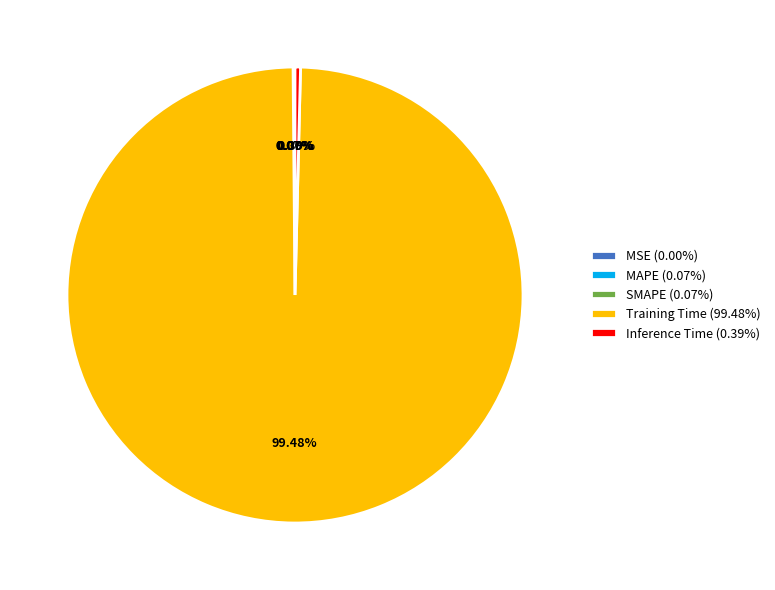

Does Training Time account for over 50% of the chart?

Yes